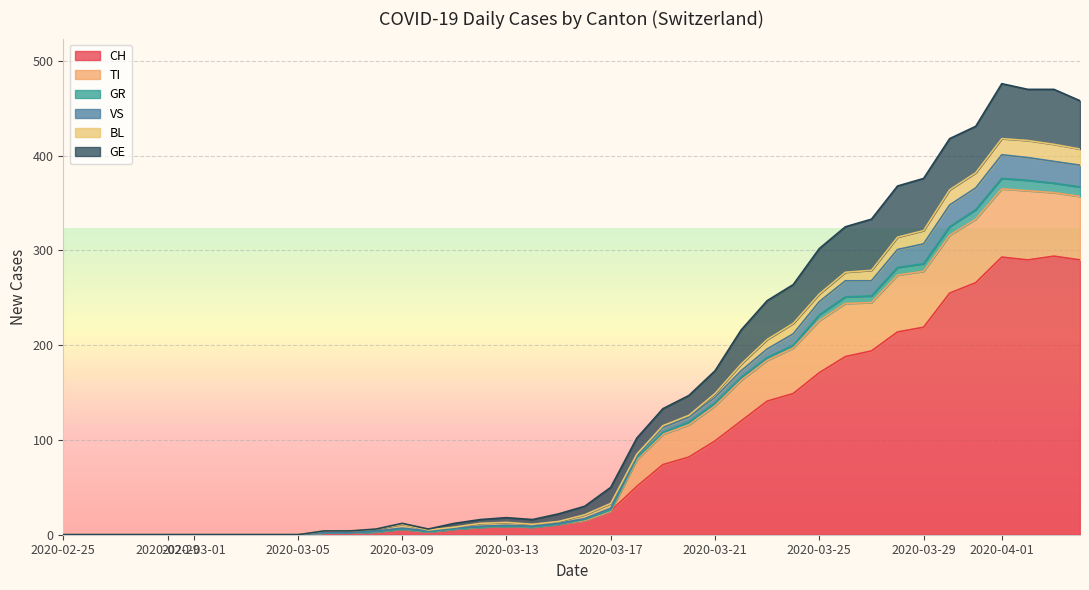

Which series has the largest total across all categories?

CH